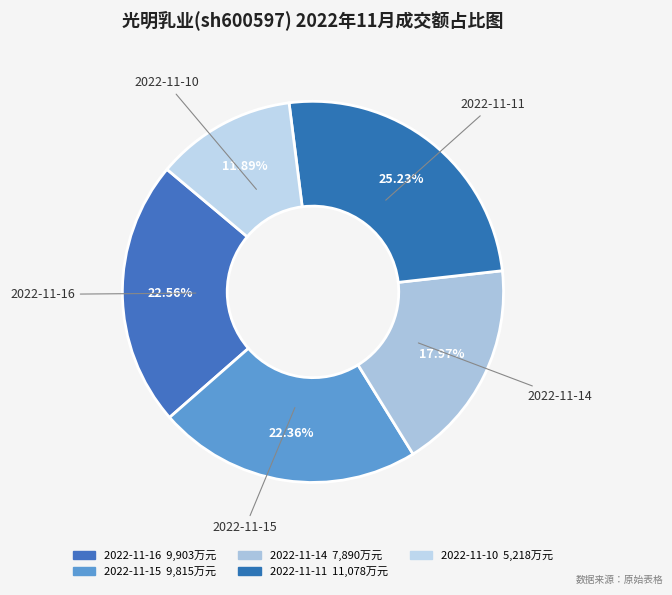

What is the change in value from 2022-11-16 to 2022-11-15?

-88